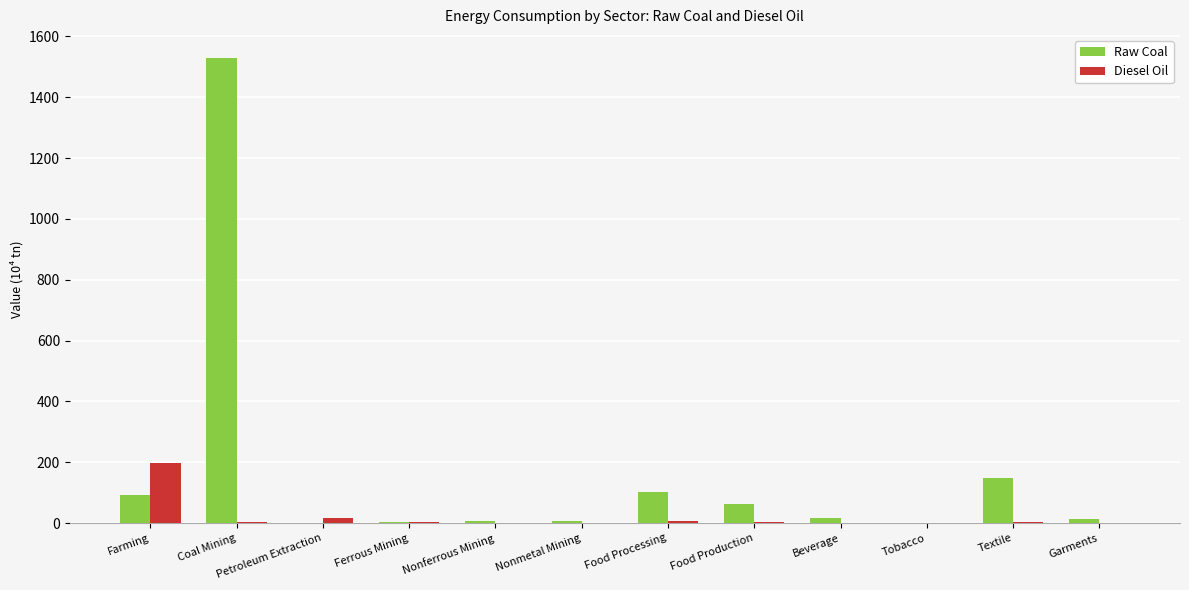

What is the maximum value for Raw Coal?

1528.4